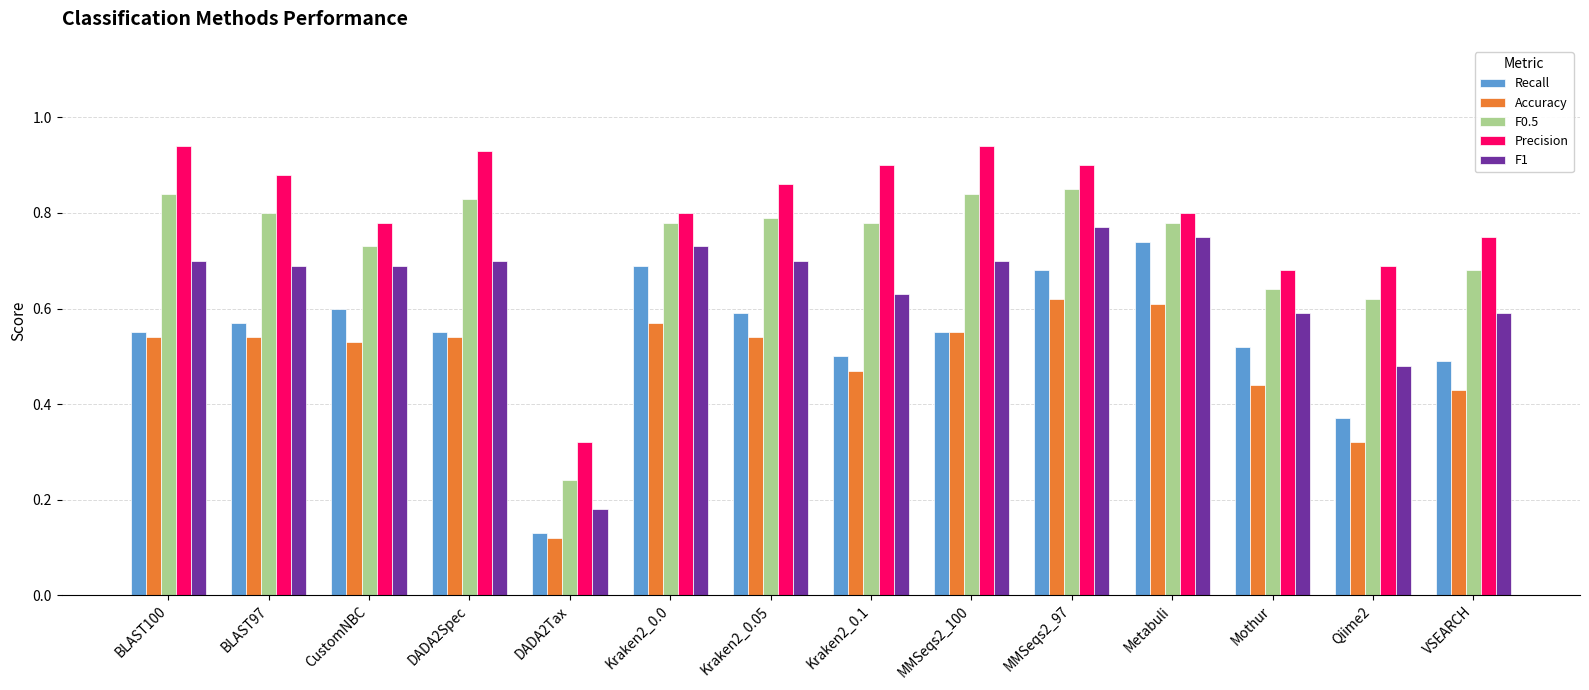

Which label corresponds to the smallest value in the chart?

DADA2Tax